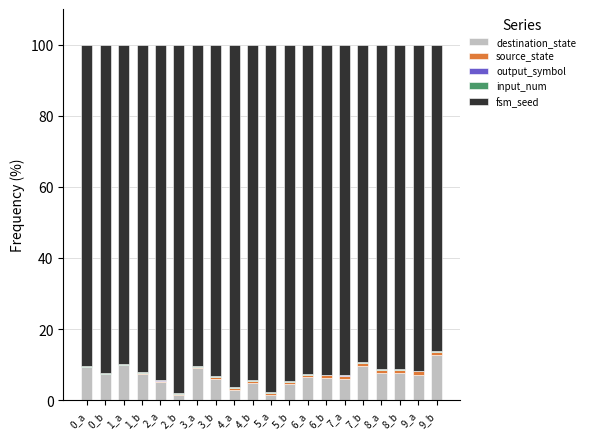

True or false: destination_state has a value of 13.1 at 8_a.

False